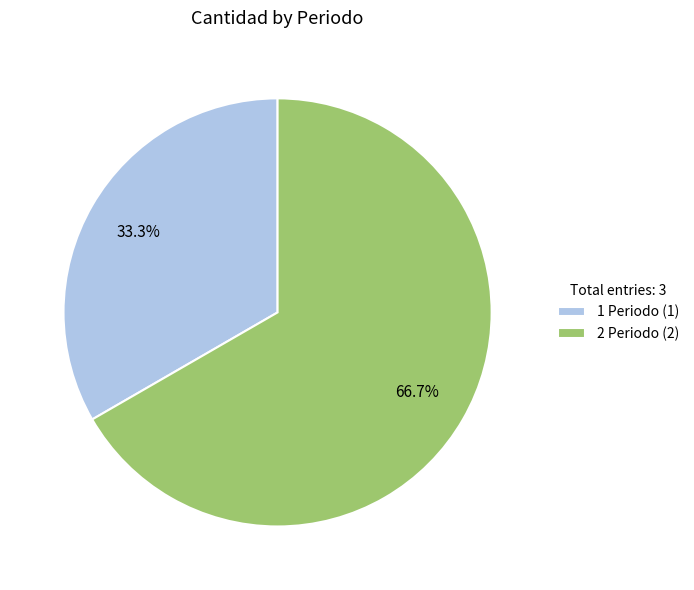

Which has a higher value, 1 Periodo (1) or 2 Periodo (2)?

2 Periodo (2)